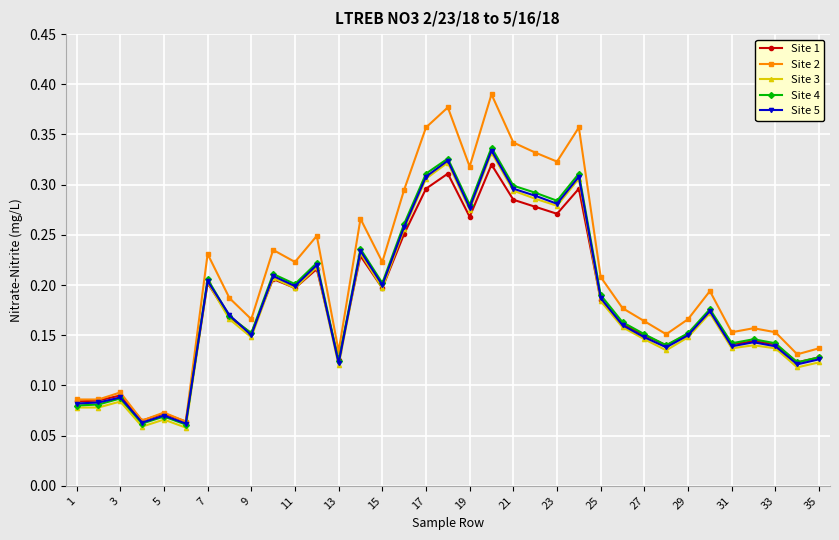

What is the sum of all Site 3 values?

6.4